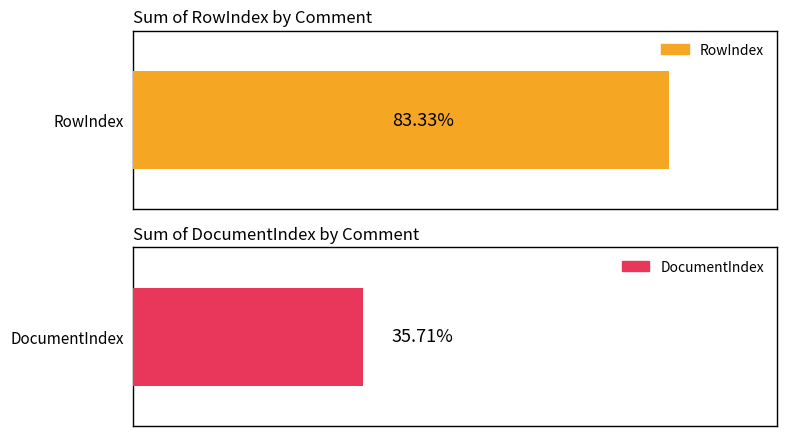

Which series has the largest total across all categories?

RowIndex